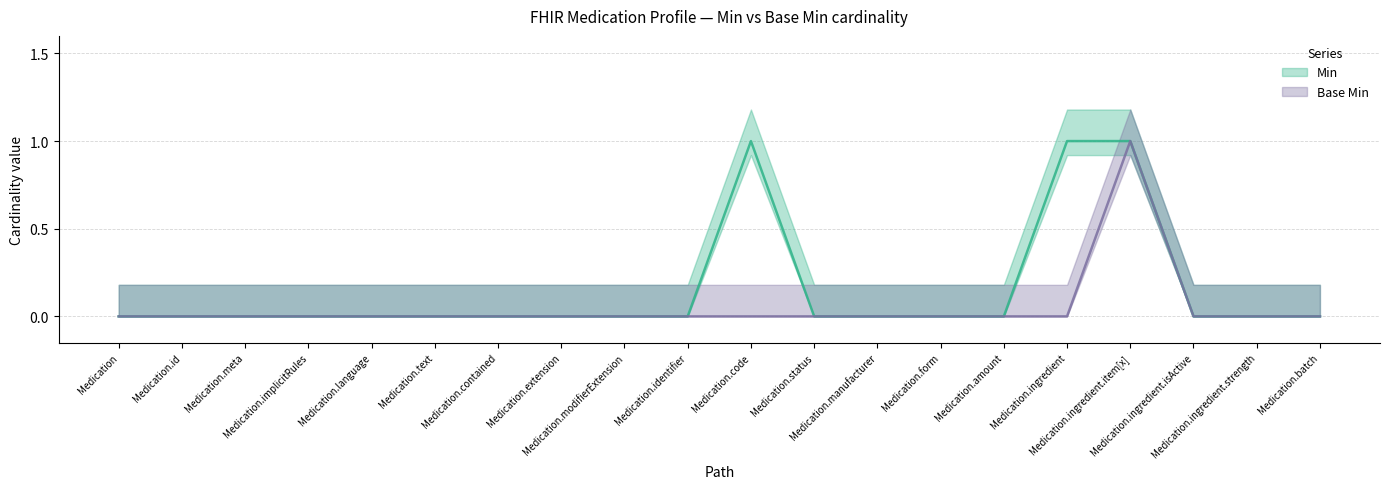

At which label is Min closest to 0?

Medication